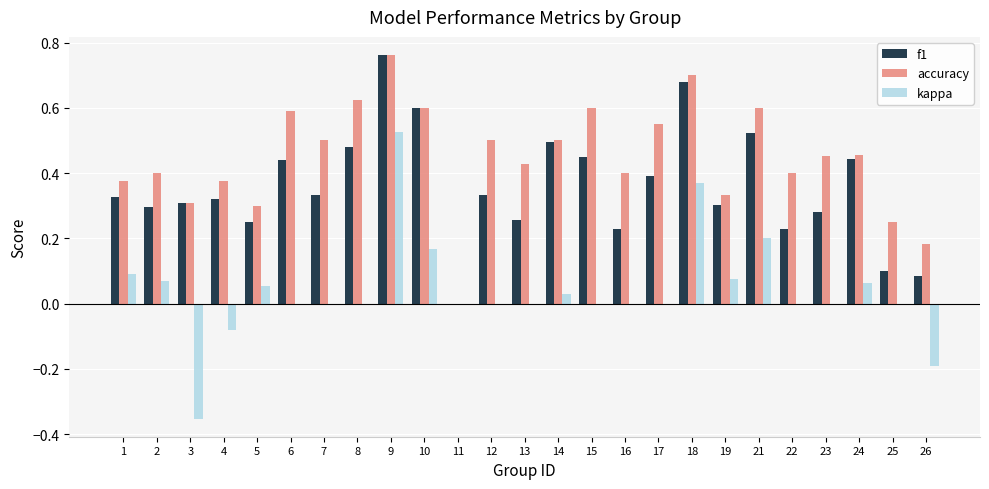

Are the bars grouped side by side (vs. stacked)?

Yes